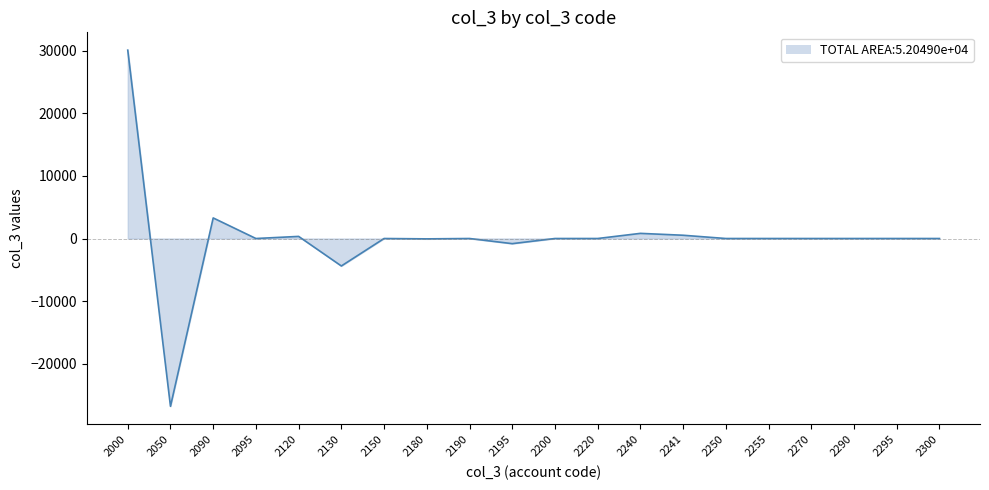

What is the sum of the values at 2120 and 2250?

336